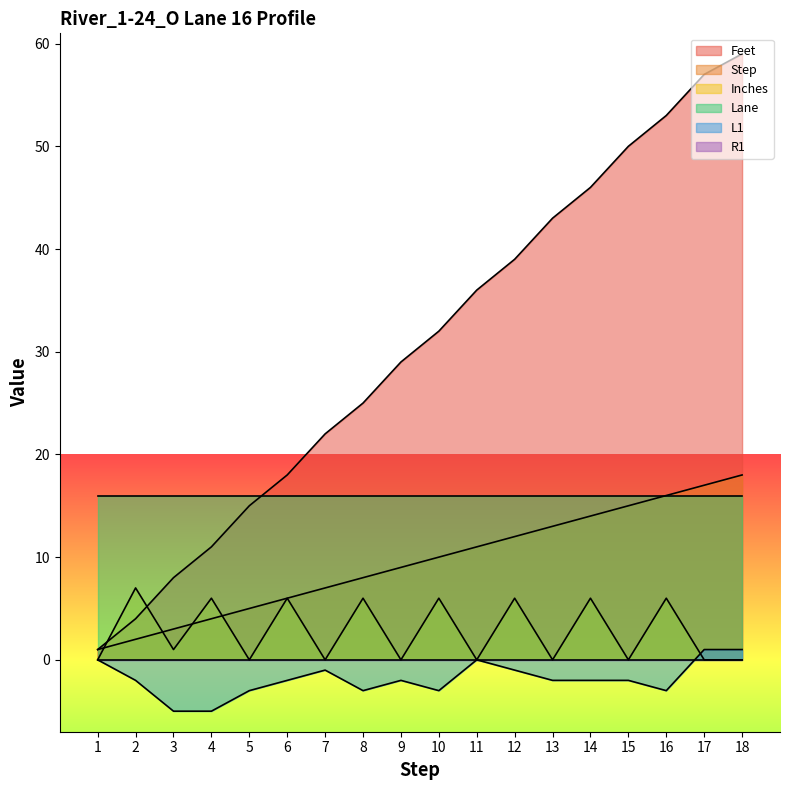

Which series has the largest total across all categories?

Feet